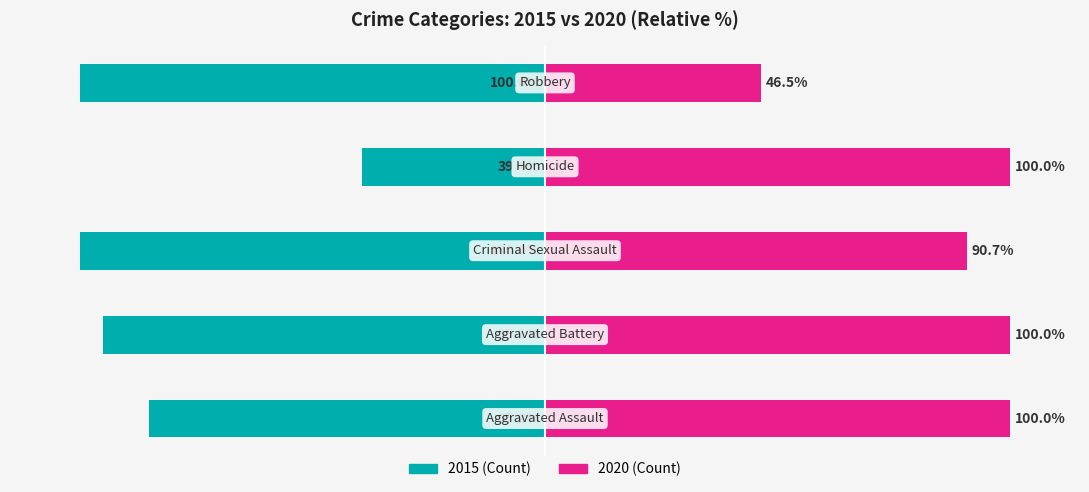

How many bars are there in total?

10